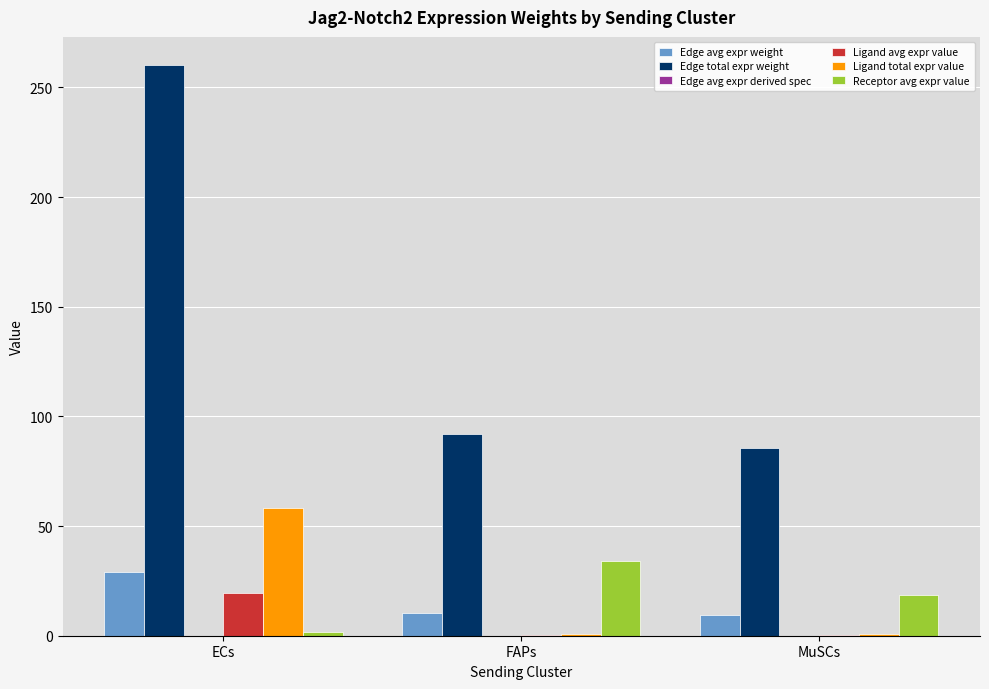

What is the spread (max minus min) of values at ECs?

260.0